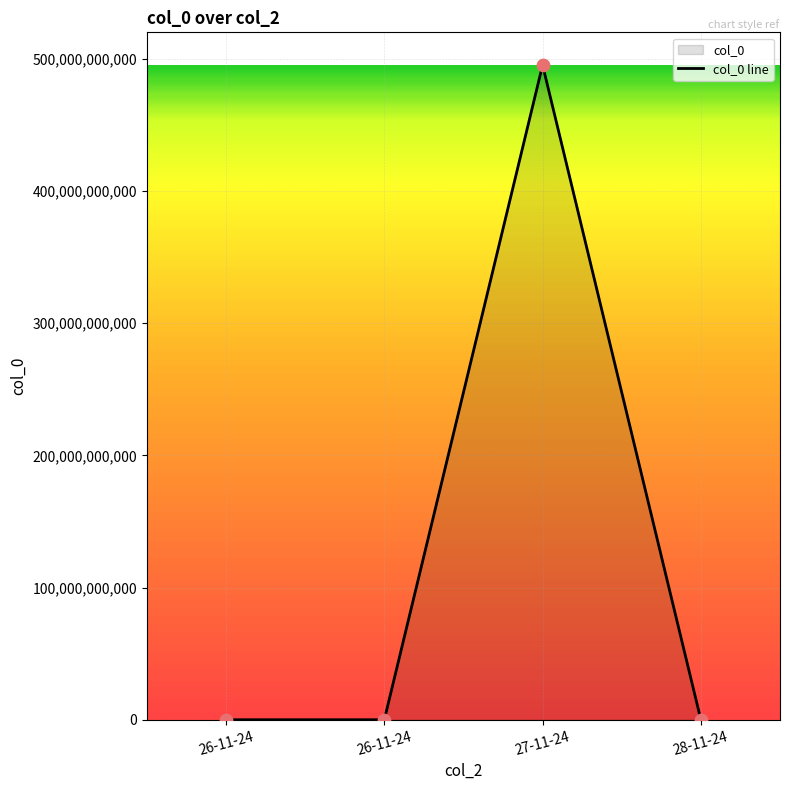

Which has a higher value, 26-11-24 or 28-11-24?

26-11-24